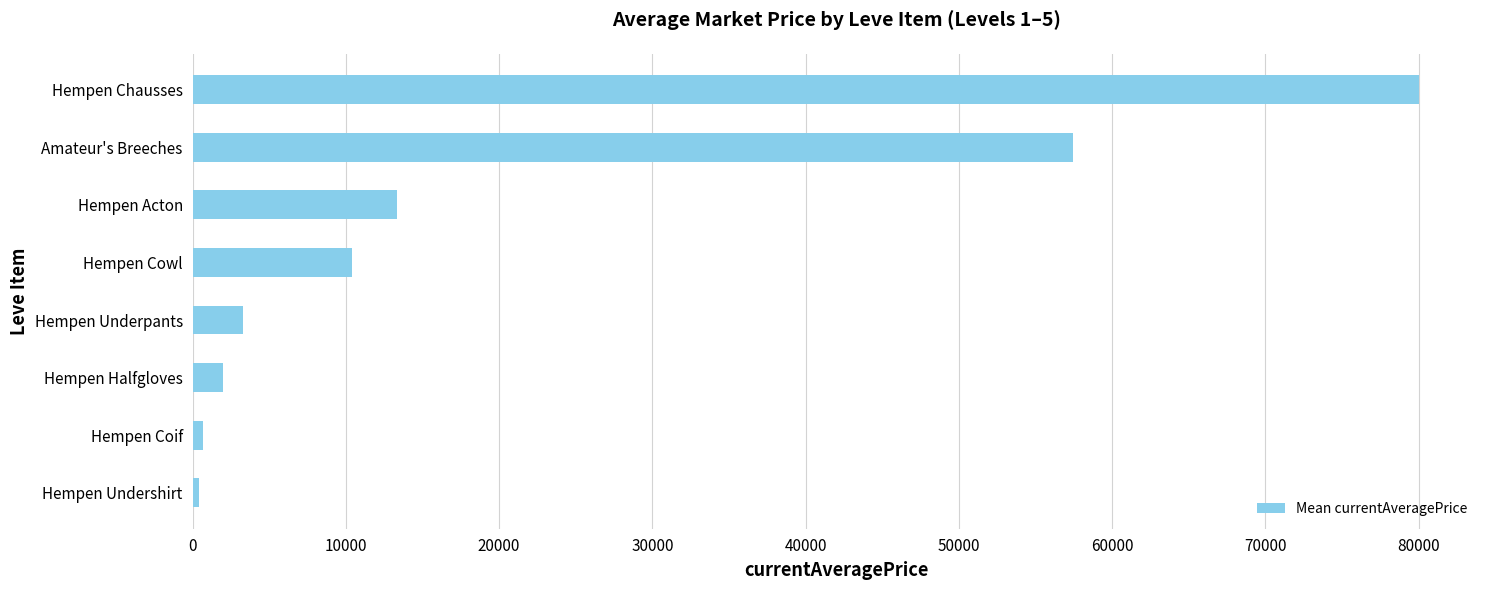

What is the average value?

20948.8